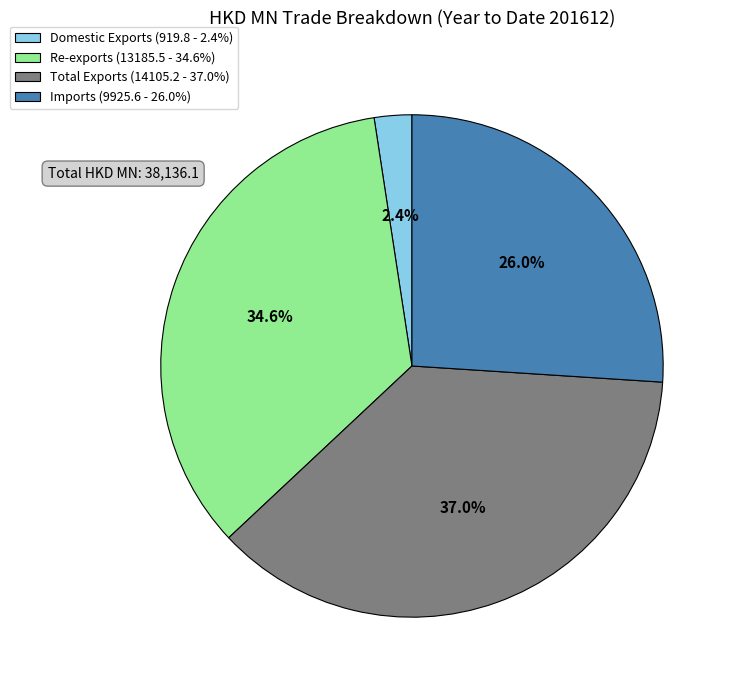

Is there a majority slice in this chart?

No